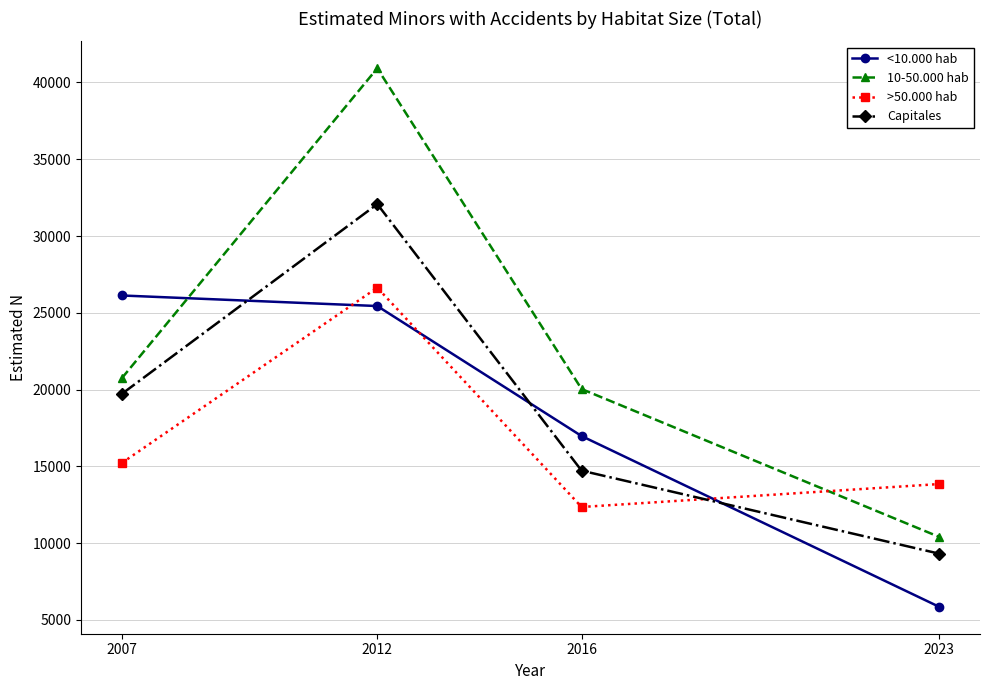

True or false: >50.000 hab has more than 2 interior local peaks.

False